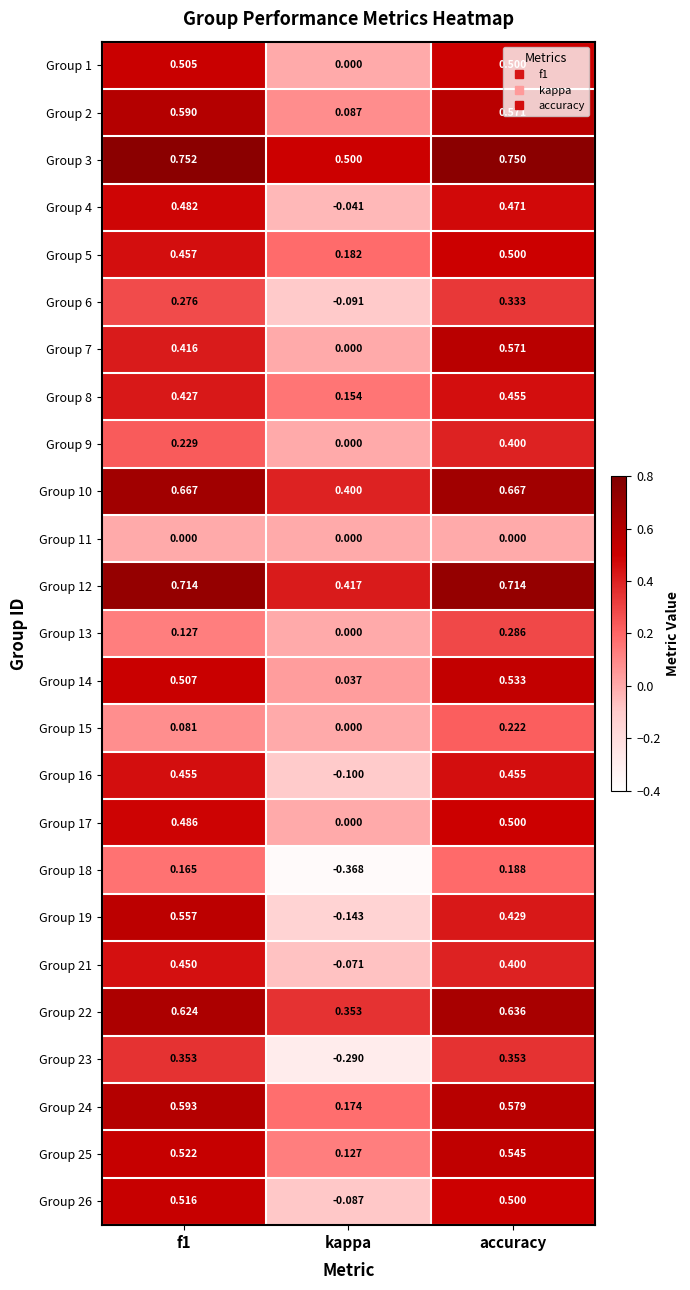

Which category has the lowest value in the Group 3 series?

kappa